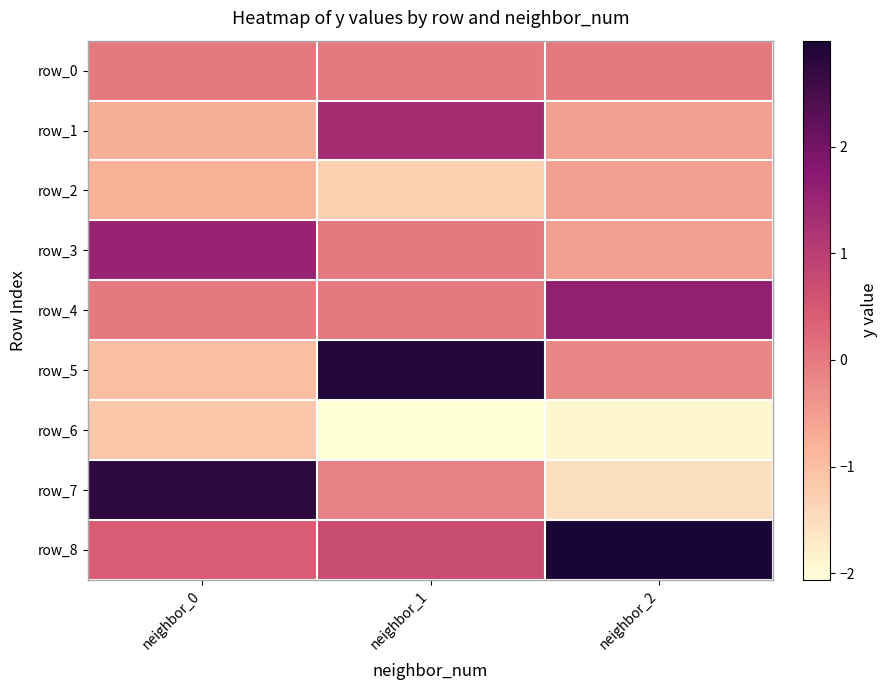

True or false: row_5 has a value of -0.2 at neighbor_2.

True